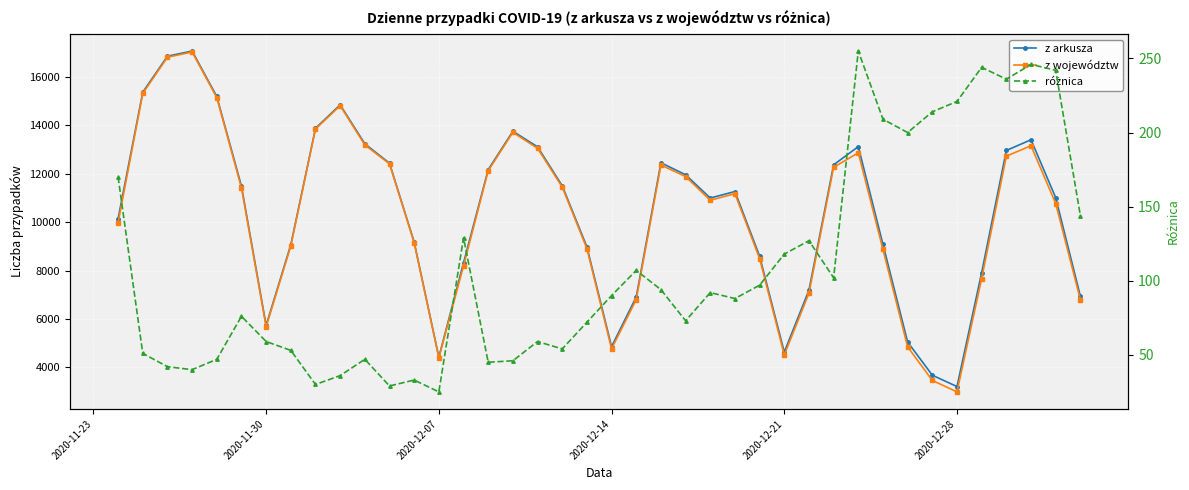

Is this an area chart (filled region under the line)?

No